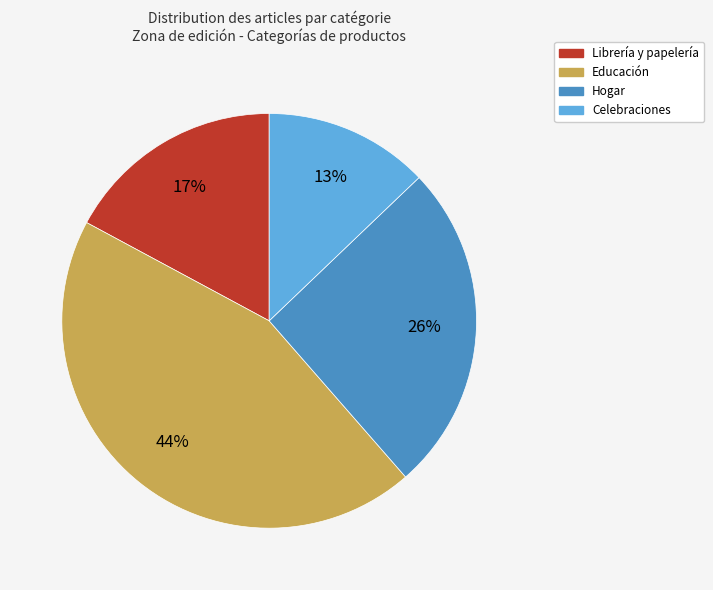

The Hogar slice represents 26% of the pie. True or false?

True